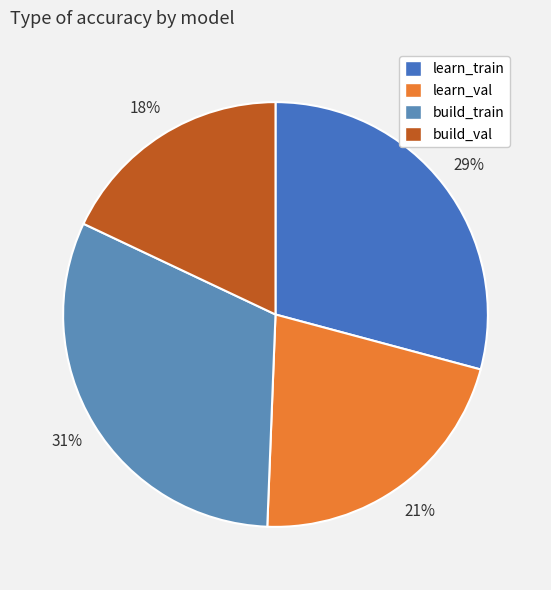

To the nearest percent, what is the difference between the largest and smallest slice percentages?

13%